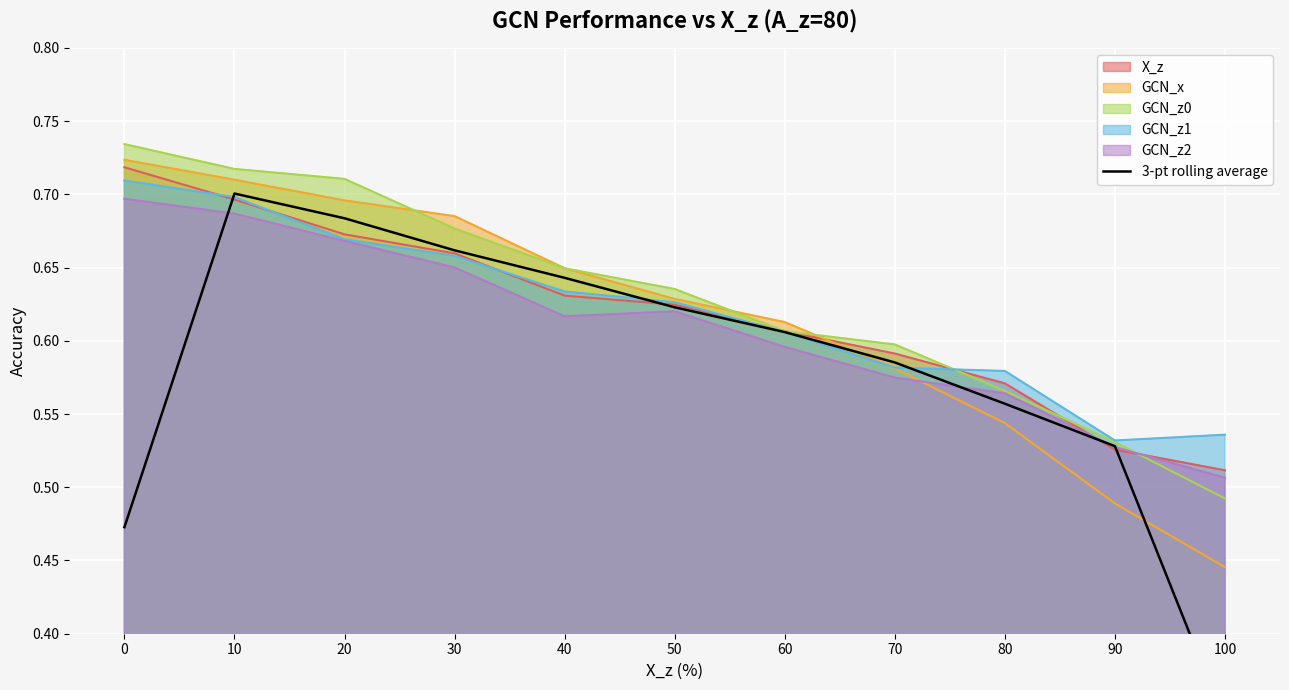

What is the value of the 7th point from the left?

0.6